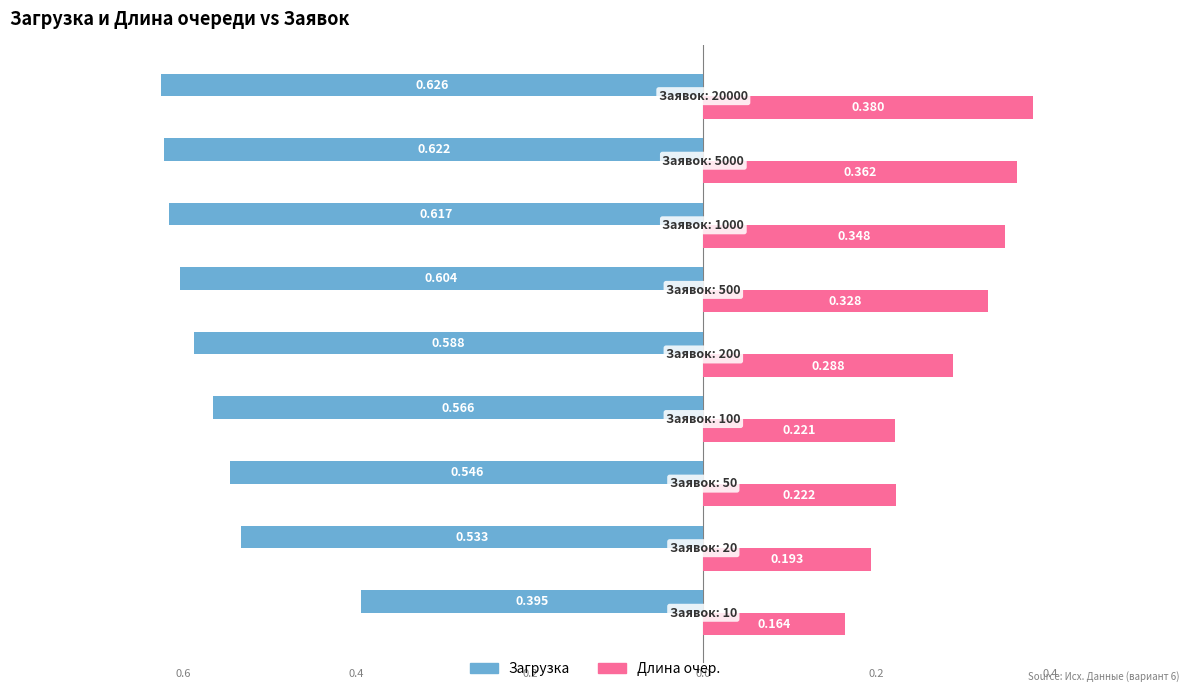

What are all the series names shown in the legend?

Загрузка, Длина очер.